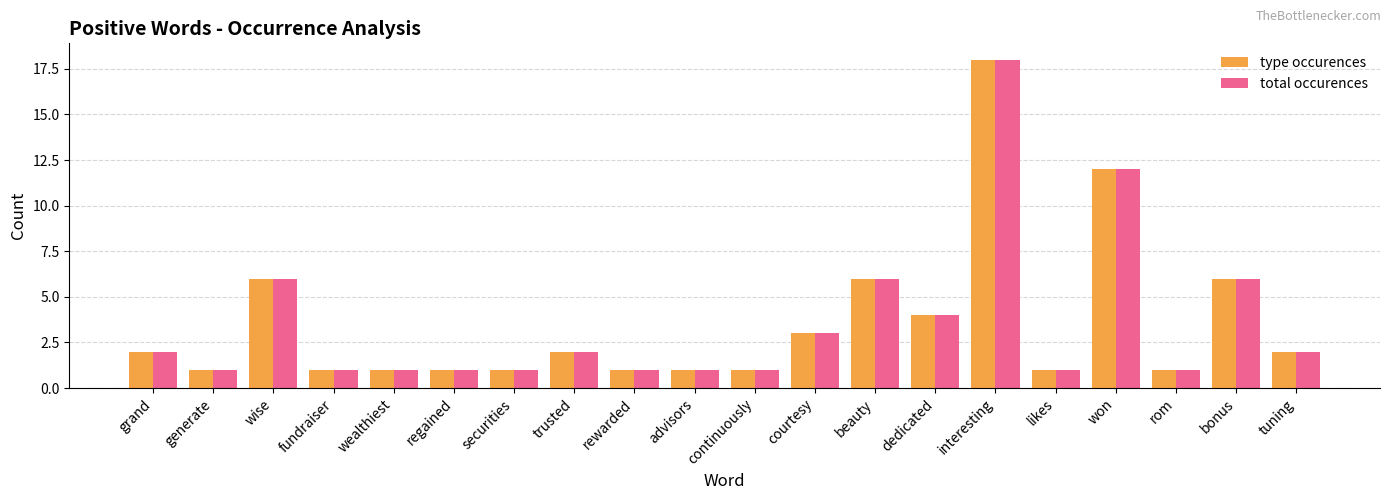

What is the difference between the total occurences values at interesting and rewarded?

17